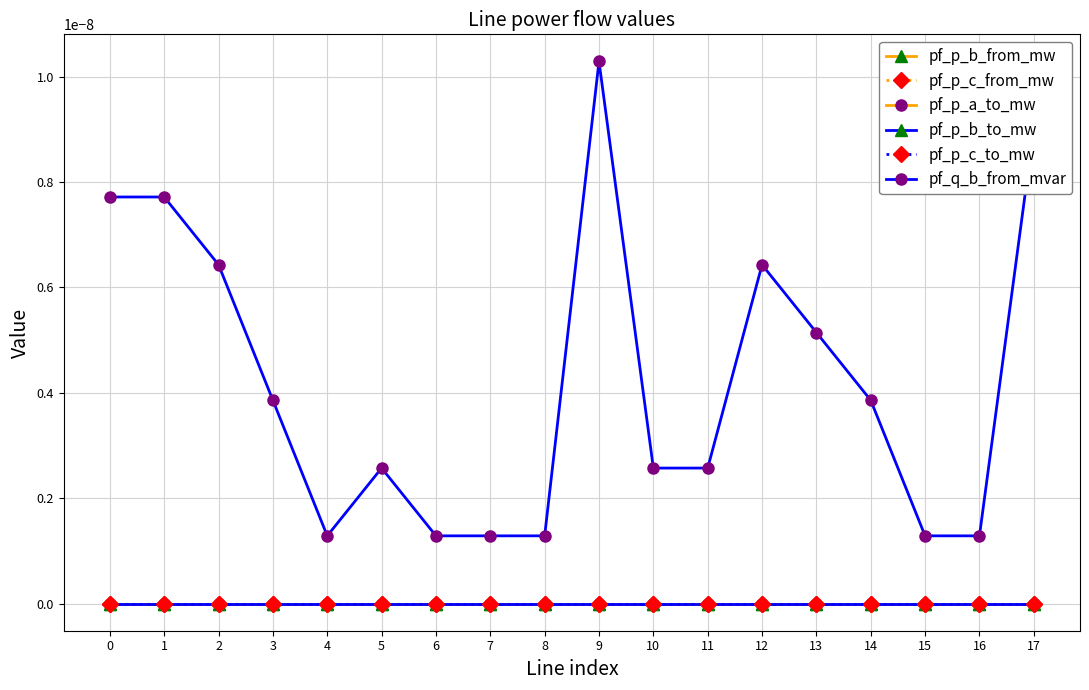

Is this an area chart (filled region under the line)?

No